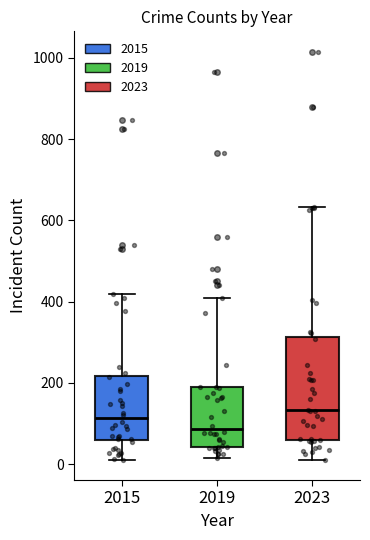

Reading left to right, read every box against the y-axis: the position of its median line, the range the box covers, and the ends of its whiskers. The values are not printed on the chart, so give them approximately, as read against the axis.

2015: median 120, box 60 to 220, whiskers 20 to 420
2019: median 80, box 40 to 200, whiskers 20 to 400
2023: median 140, box 60 to 320, whiskers 20 to 640